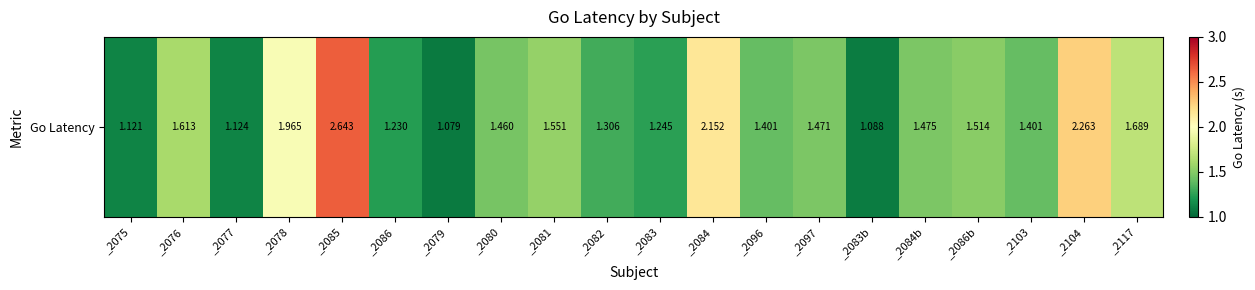

Which category has the highest value across all series?

_2085